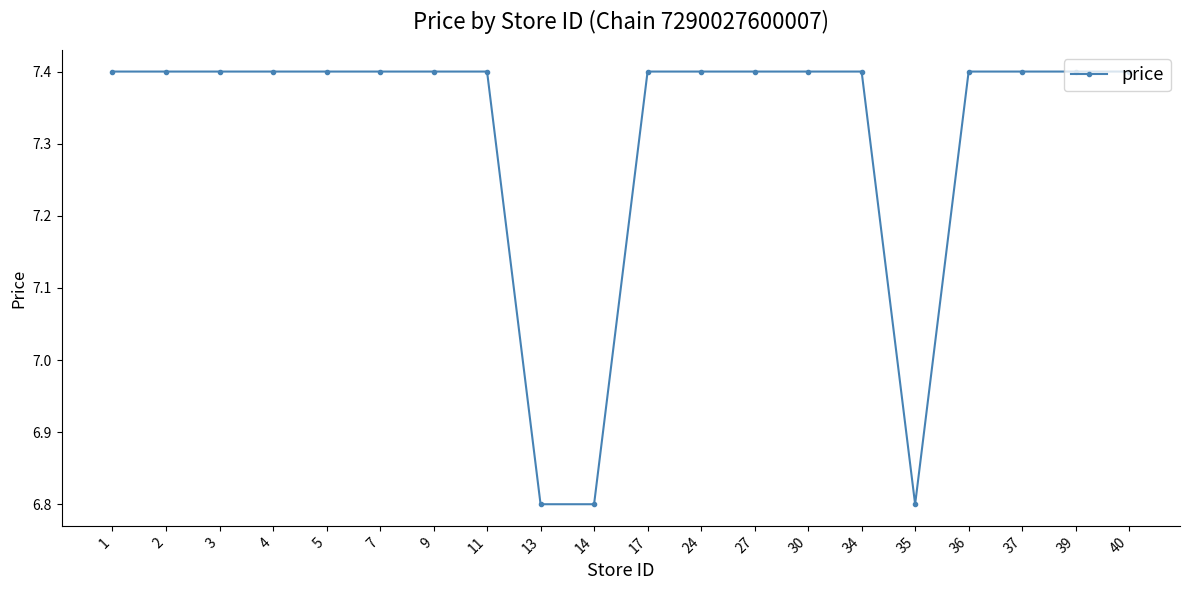

What is the value of the 2nd point from the left?

7.4